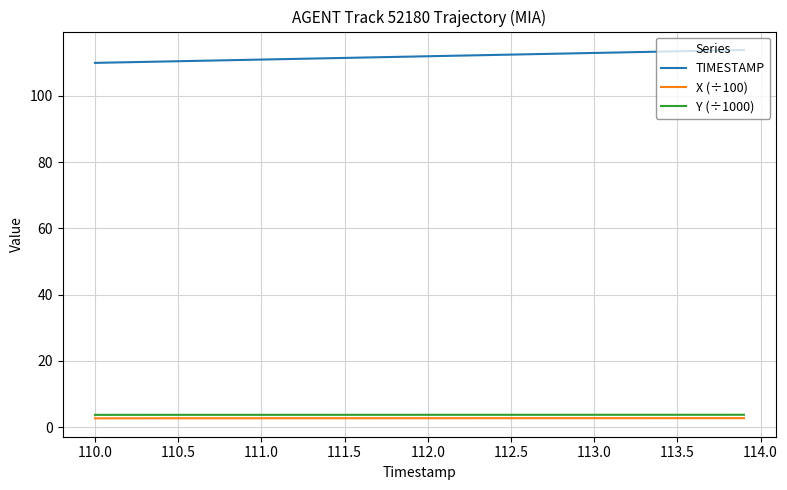

True or false: Y (÷1000) and TIMESTAMP intersect in this chart.

False